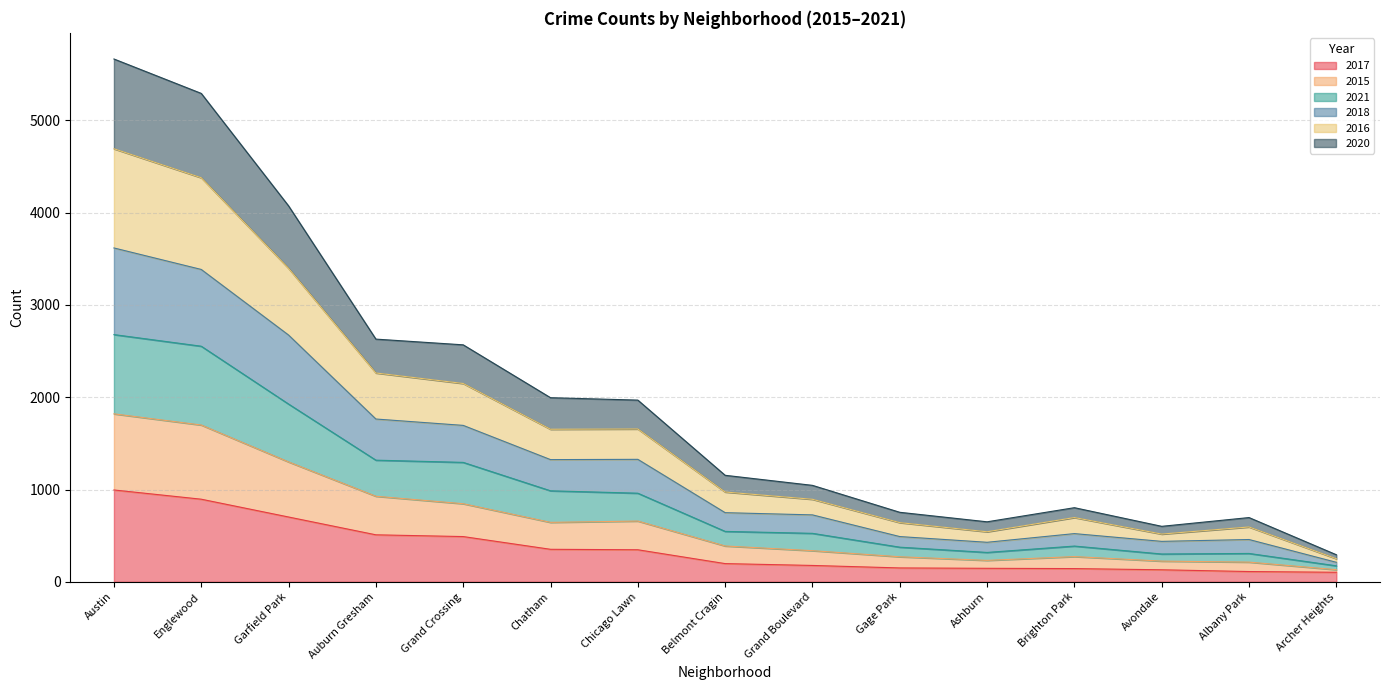

True or false: 2015 and 2020 intersect in this chart.

False